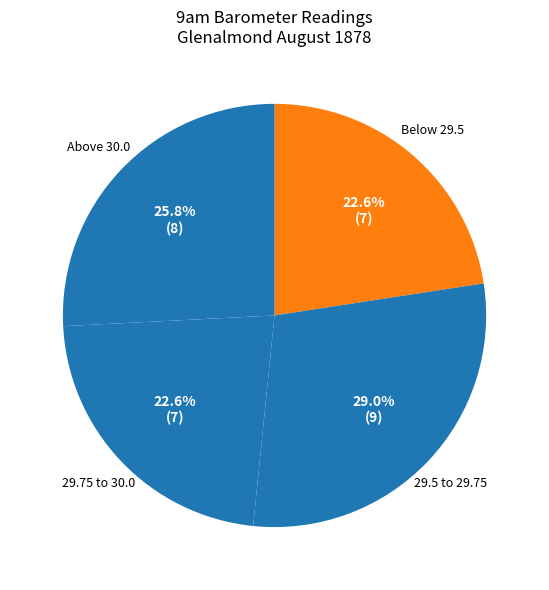

How much of the chart is everything except Below 29.5?

77.4%